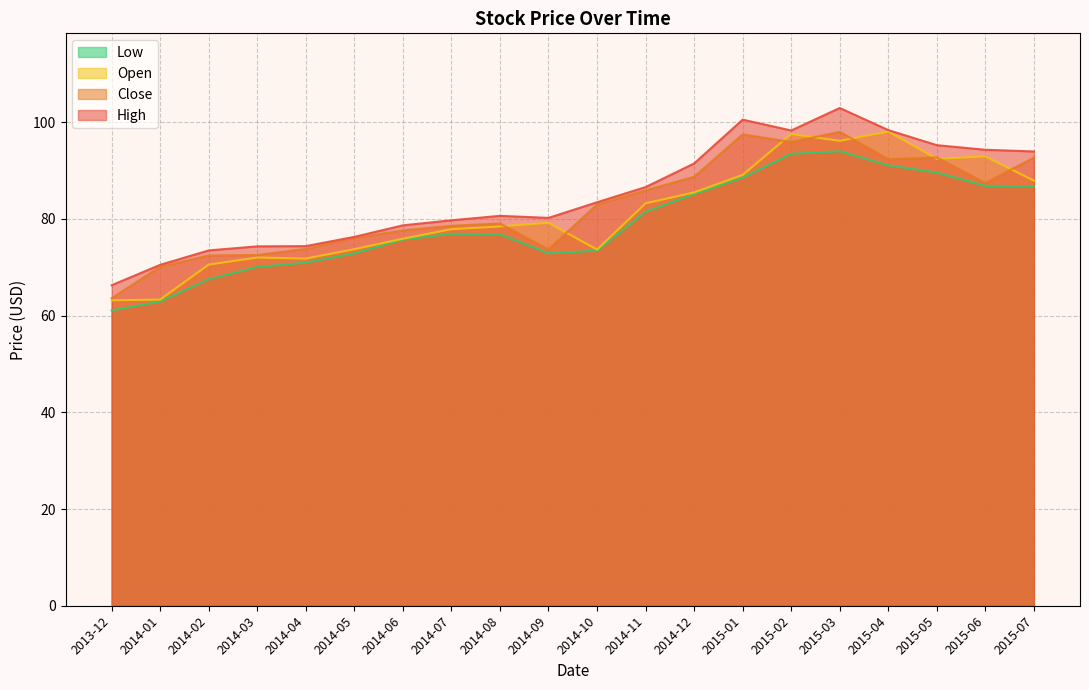

True or false: Open has more than 1 points higher than both neighbors.

True